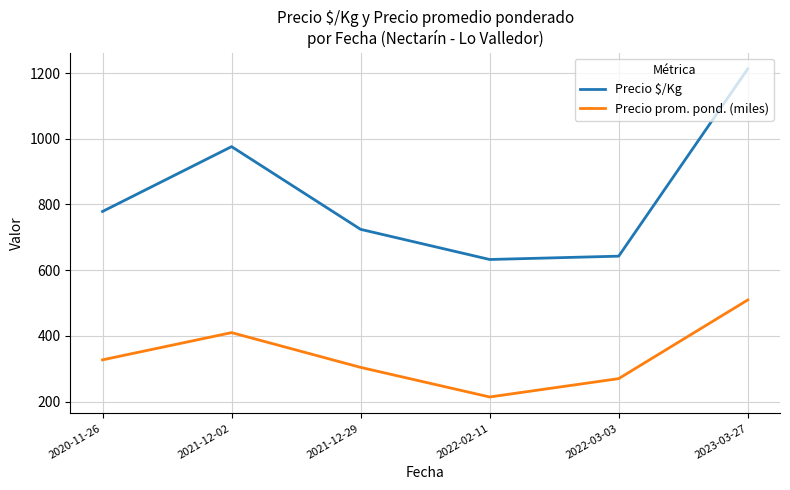

At which label does Precio $/Kg first exceed 778?

2020-11-26